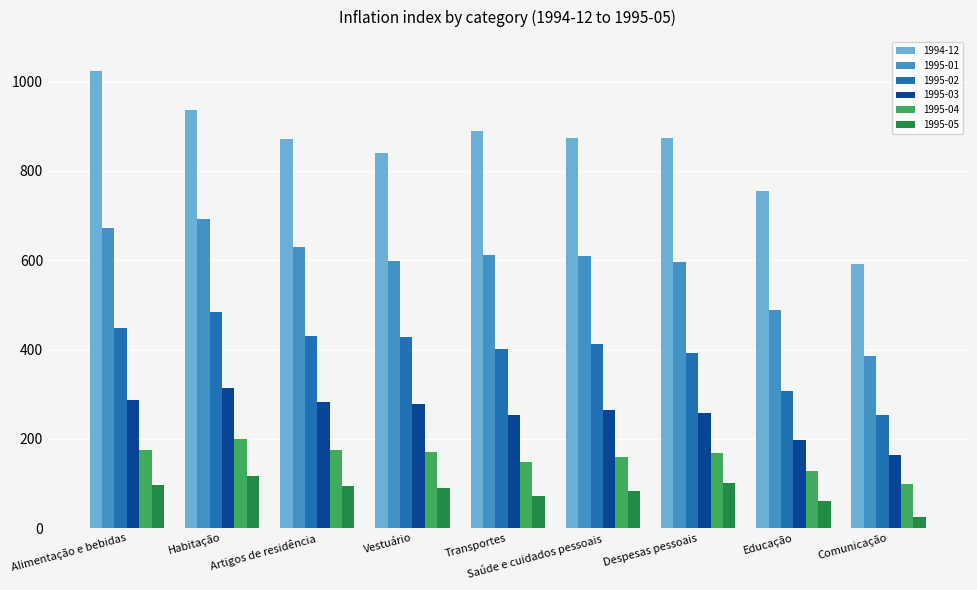

What is the label of the 1st bar from the right?

Comunicação